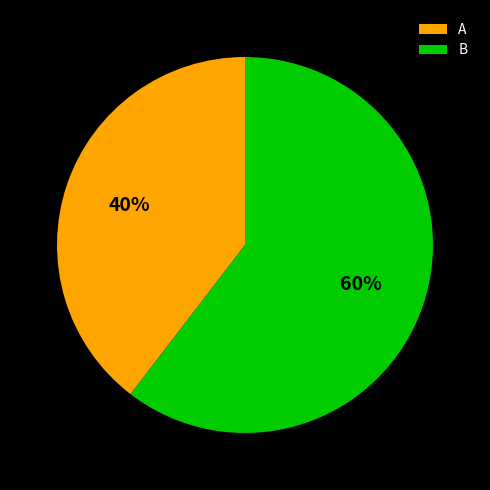

Which slice is the smallest?

A